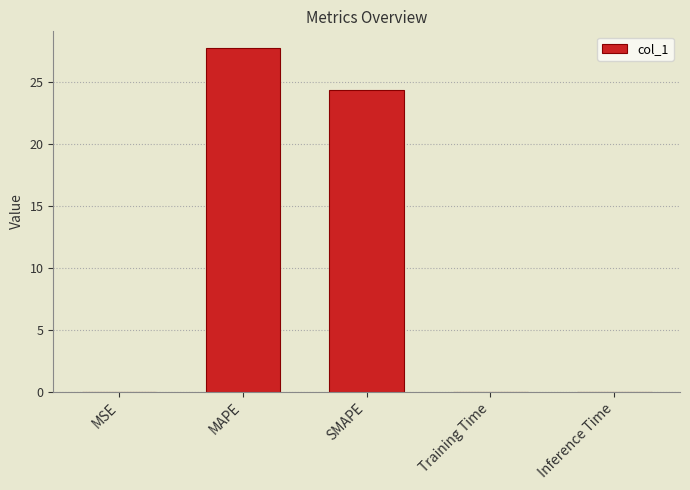

At which label is the value closest to 13?

SMAPE